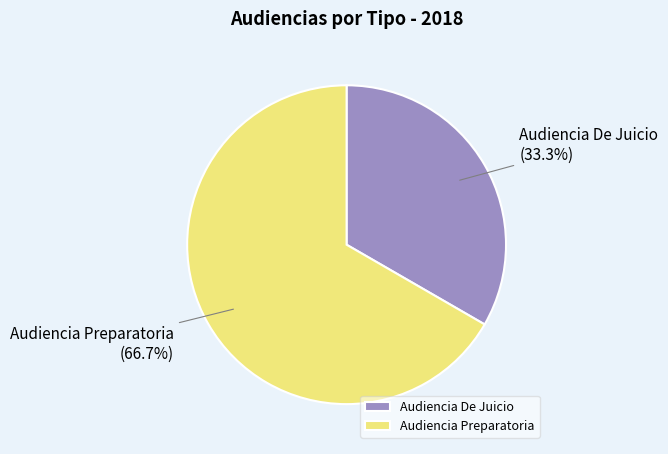

Which slice is the smallest?

Audiencia De Juicio